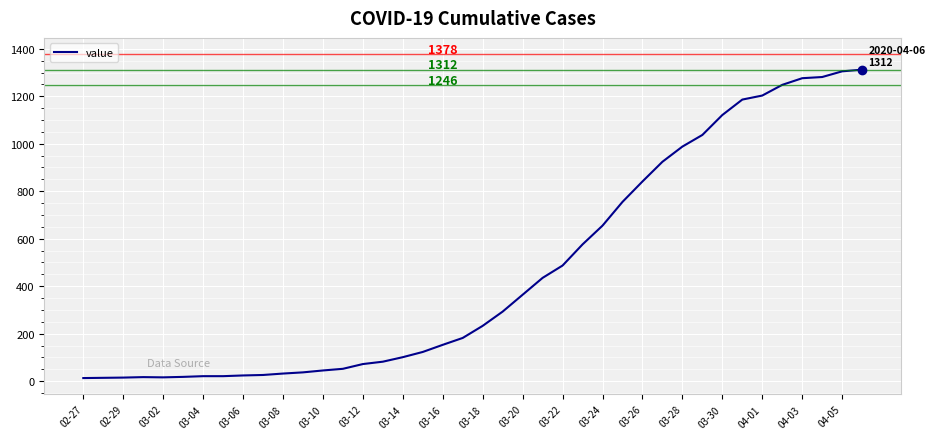

What is the average value?

465